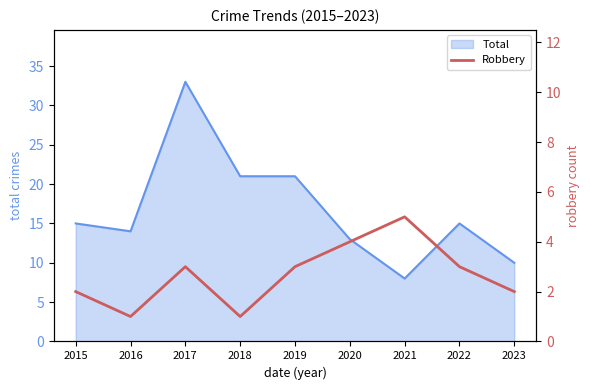

True or false: the data shows 1 at 2016.

False